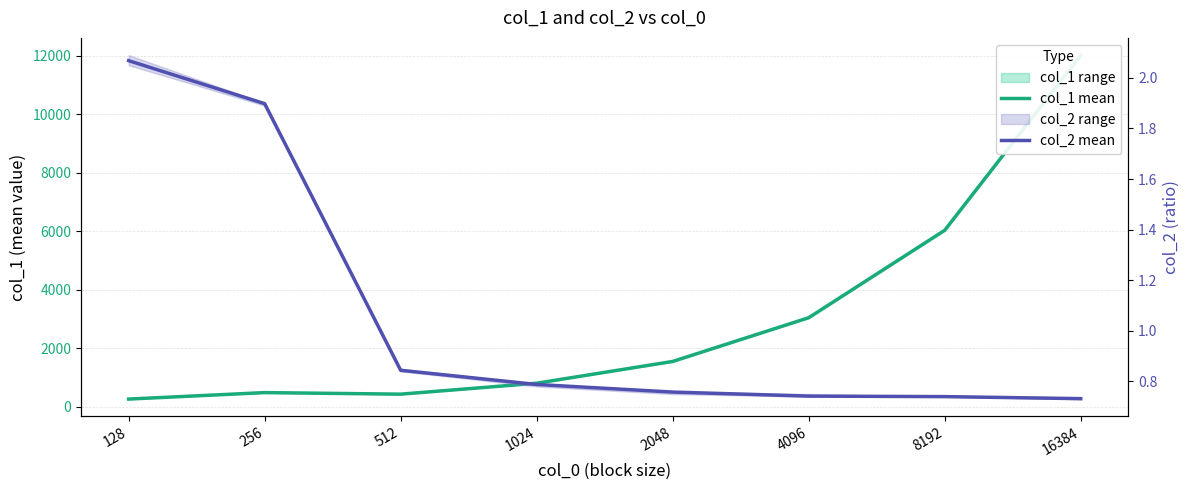

Is the value of col_2 mean at 256 greater than the value of col_1 mean at 128?

No